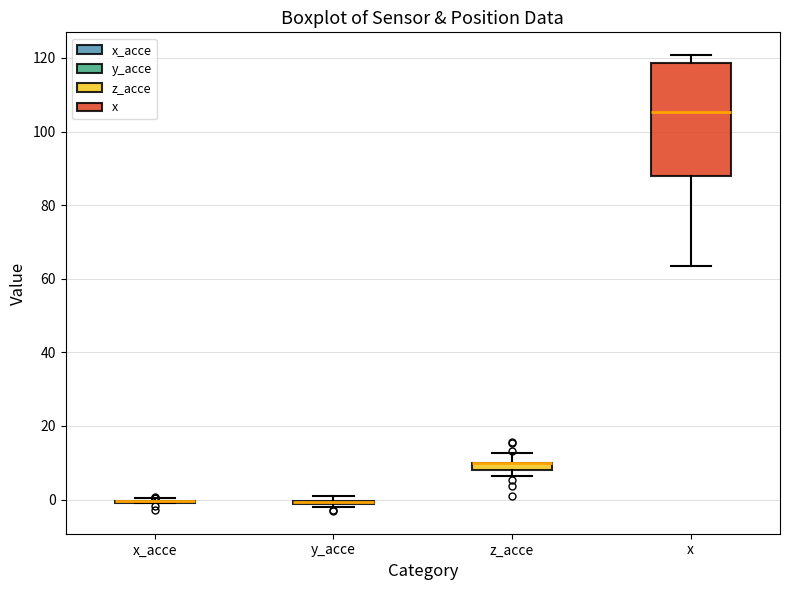

Where does the lower whisker of the box for x end on the y-axis? The values are not printed on the chart, so give them approximately, as read against the axis.

64